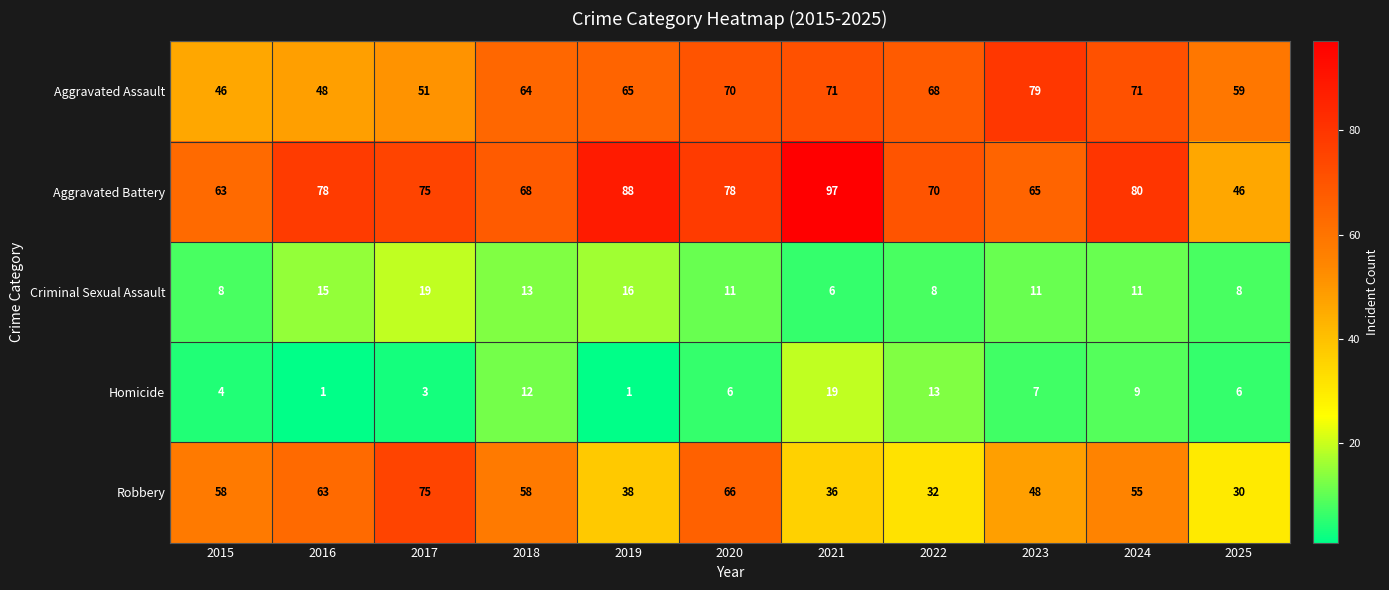

At which category does the chart reach its peak across all series?

2021